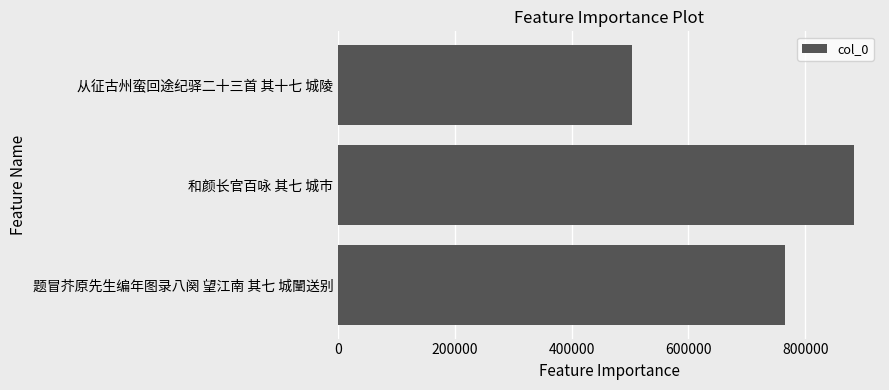

Reading bottom to top, list all the values displayed in this chart.

765875	884029	503987